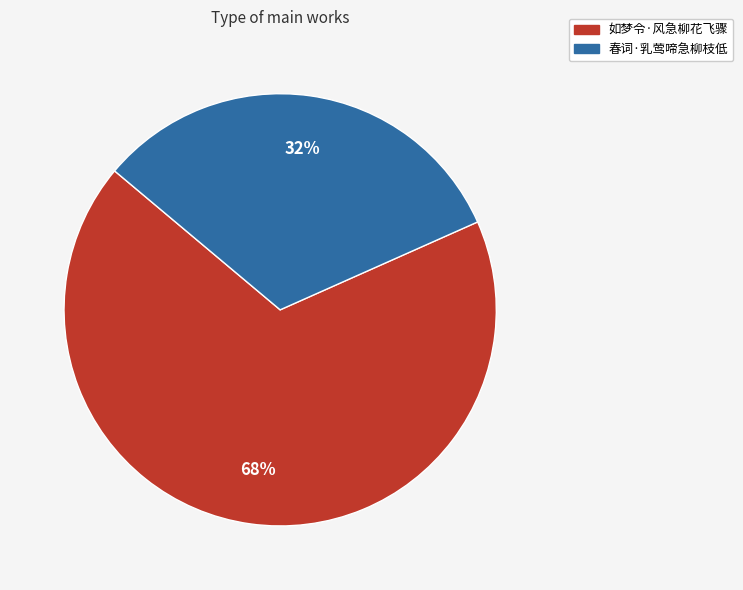

Rank the categories by value from highest to lowest.

如梦令·风急柳花飞骤, 春词·乳莺啼急柳枝低